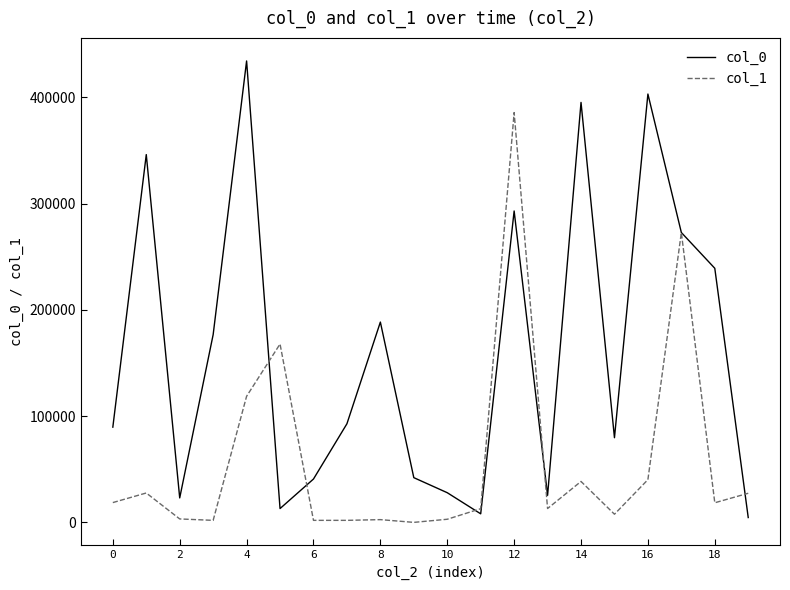

What is the maximum value shown in the chart?

434312